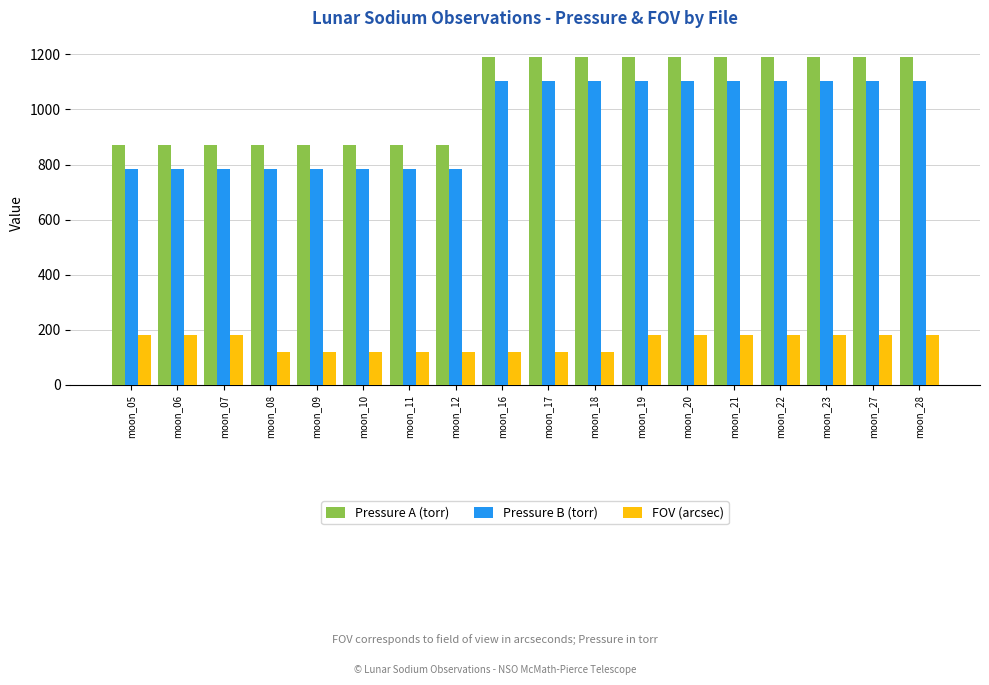

How many groups of bars are there?

18